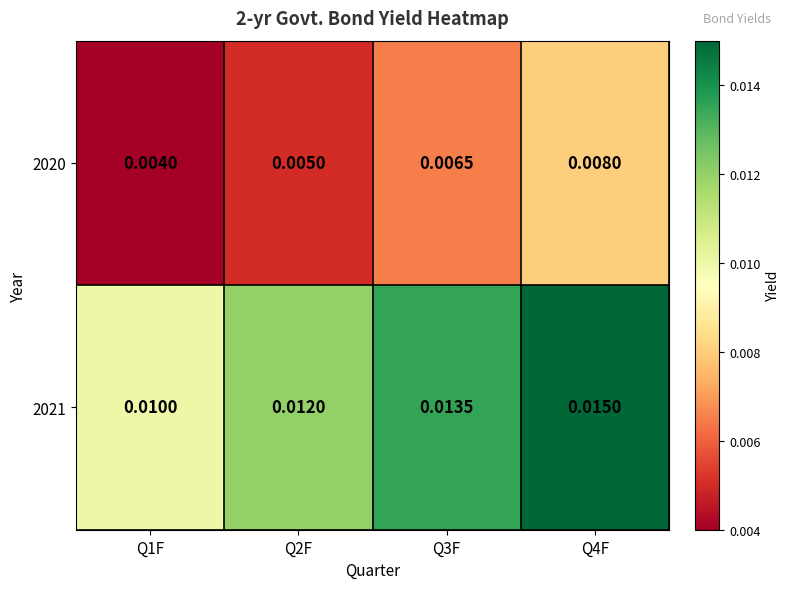

Is the value of 2020 at Q2F greater than the value of 2021 at Q3F?

No